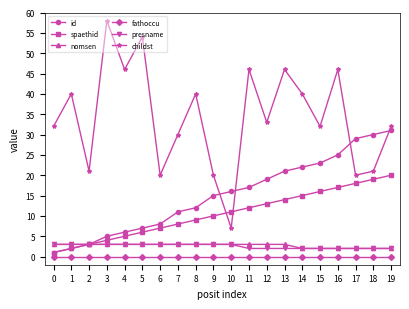

How many lines are shown in the chart?

6